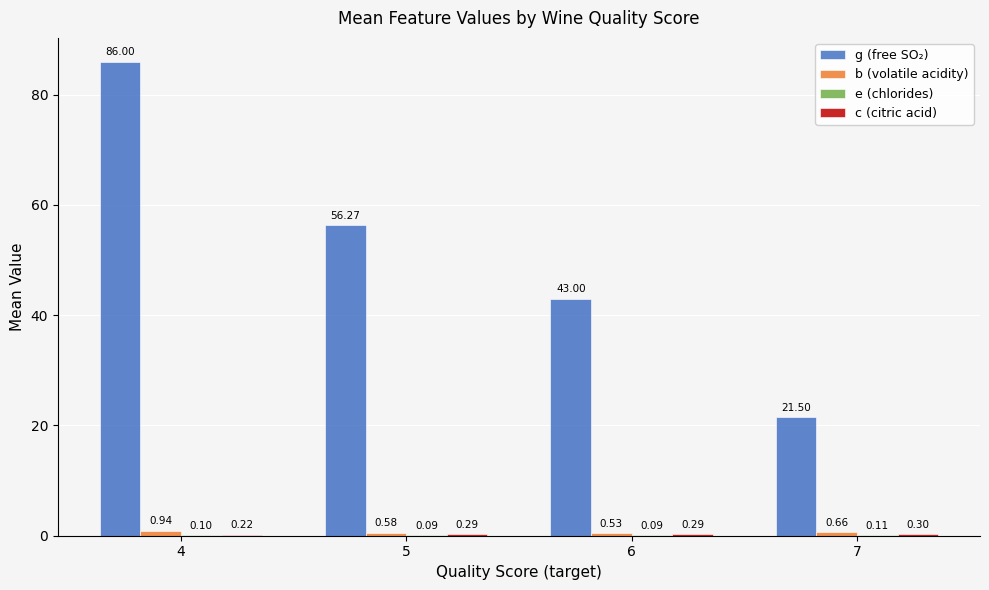

At which category is the sum across all series the highest?

4